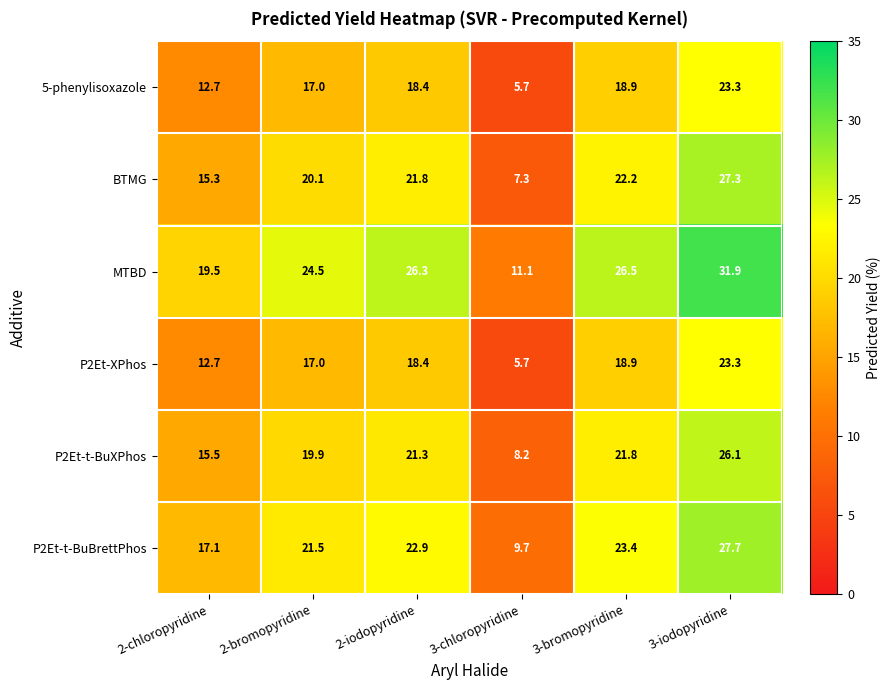

What is the highest value of the 5-phenylisoxazole series?

23.3